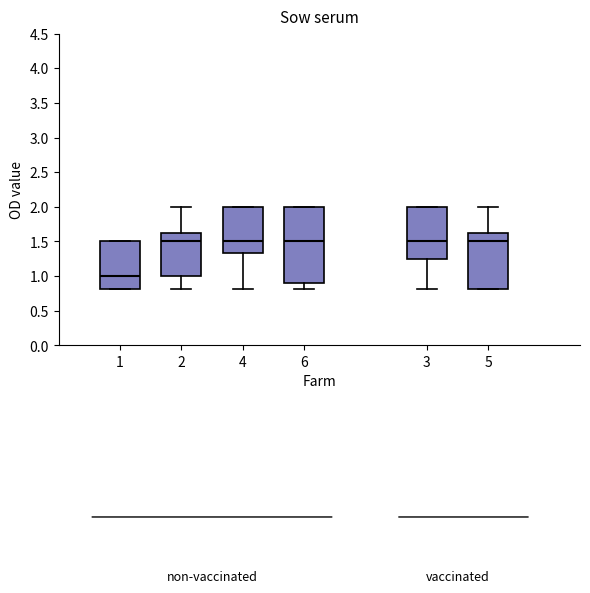

Which box's median line is the lowest?

1